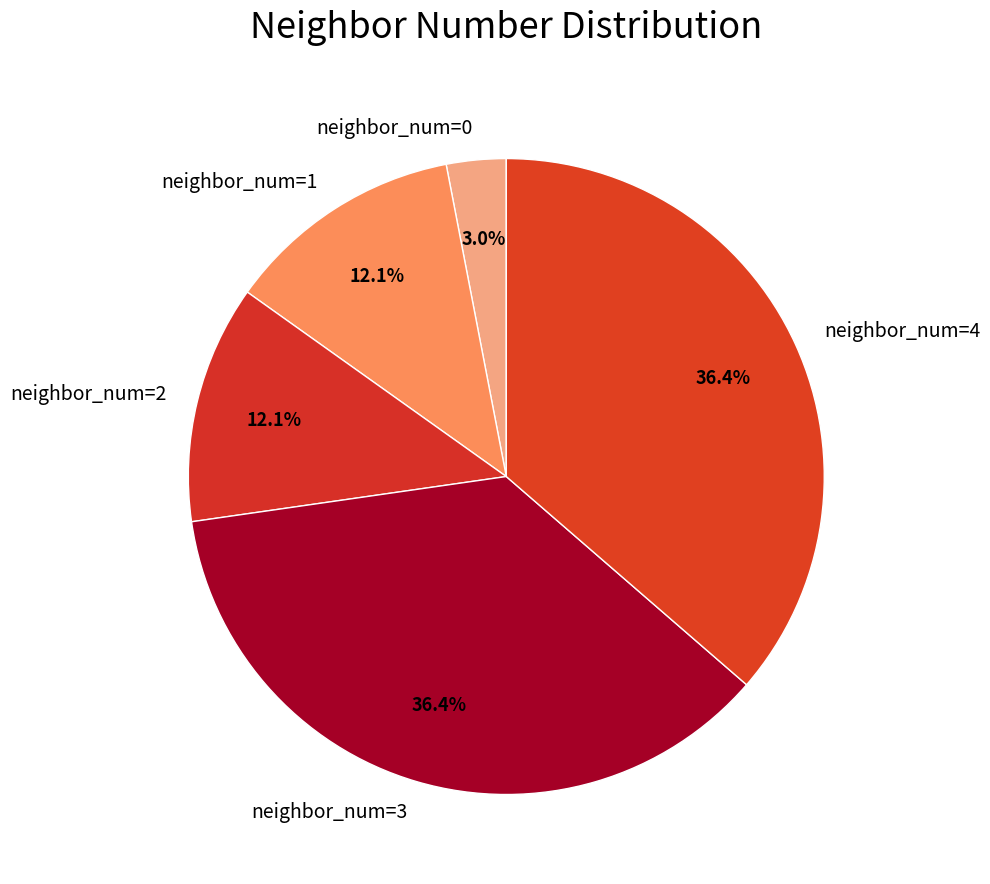

To the nearest percent, what portion does neighbor_num=4 represent?

36%